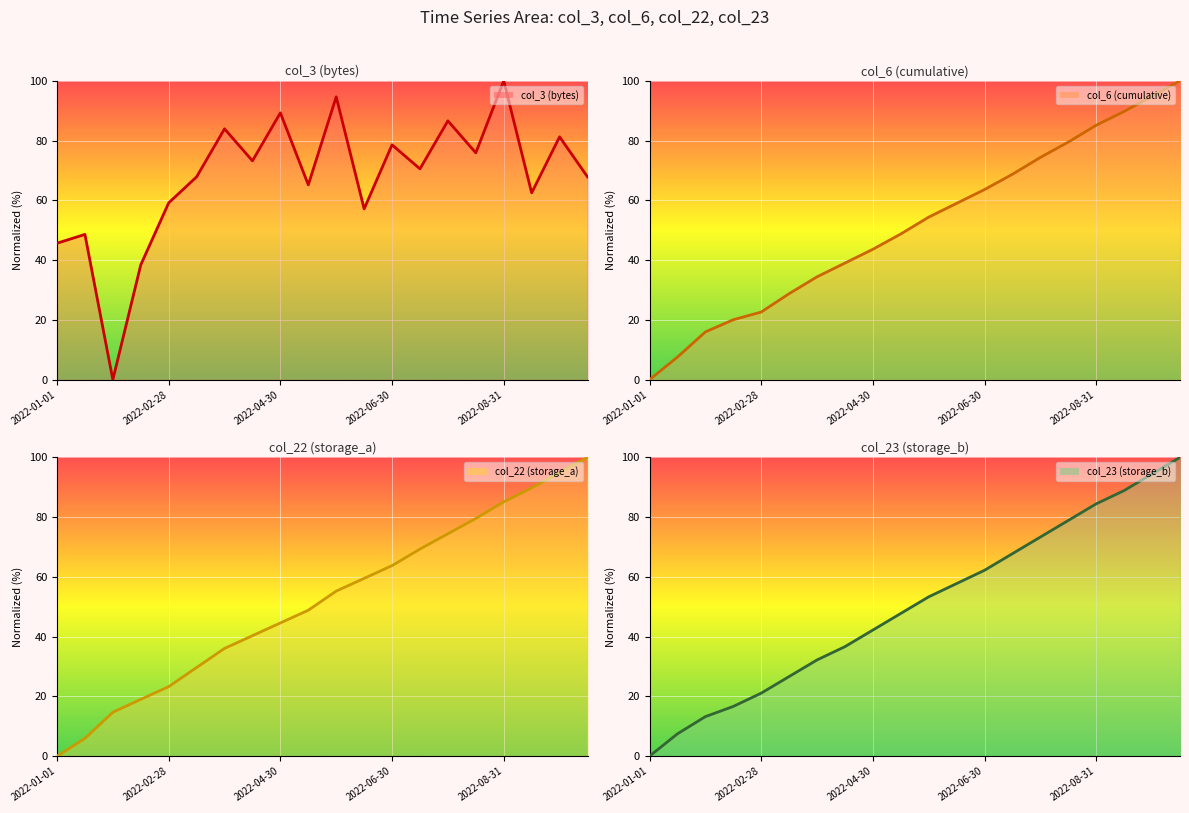

What is the maximum value for col_3 (bytes)?

100.0